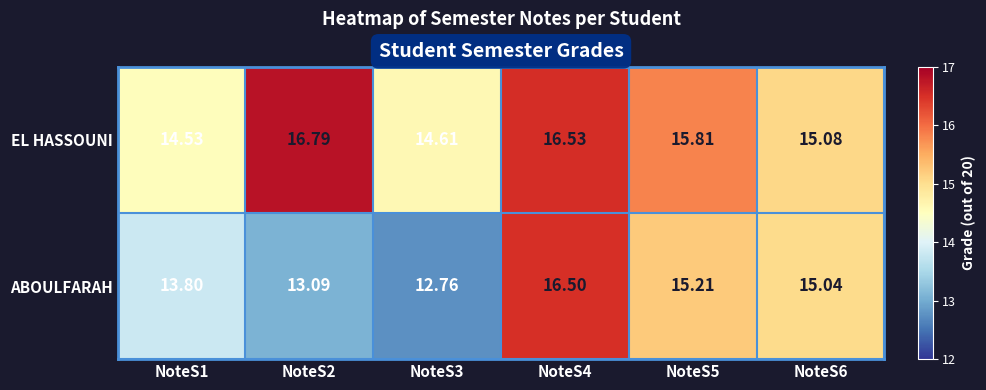

List the series in order of their peak value, highest first.

EL HASSOUNI, ABOULFARAH